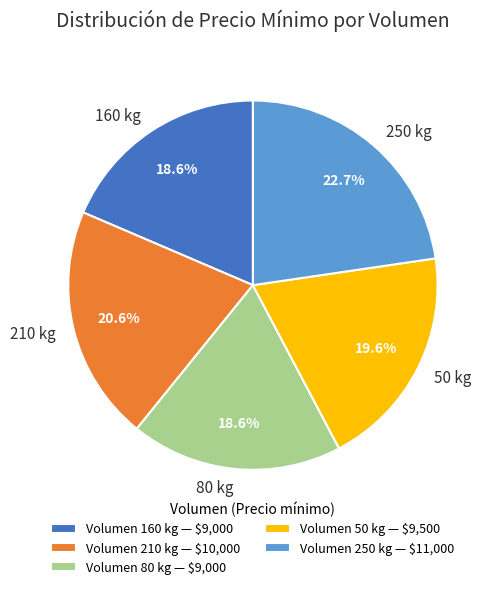

Between 80 kg and 210 kg, which is larger?

210 kg